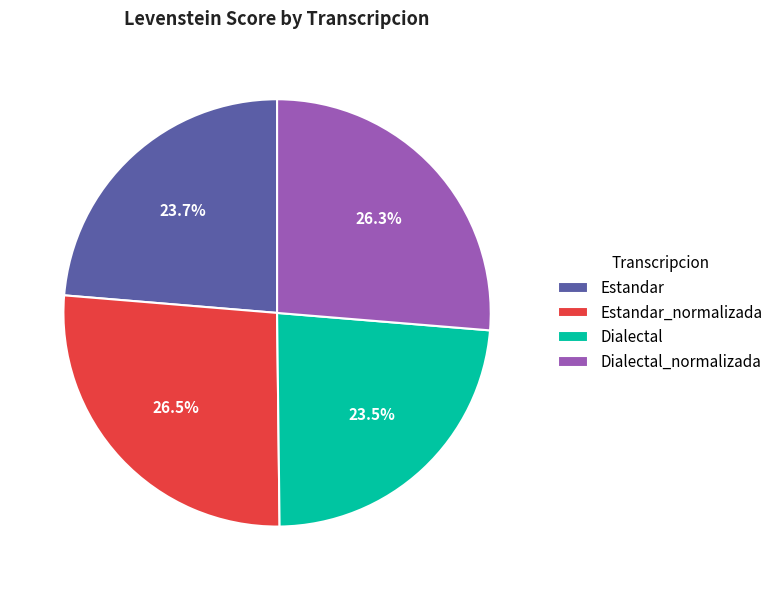

Which has a higher value, Dialectal or Dialectal_normalizada?

Dialectal_normalizada